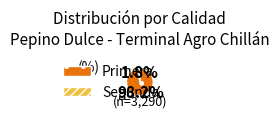

What is the smallest slice in the pie chart?

Segunda